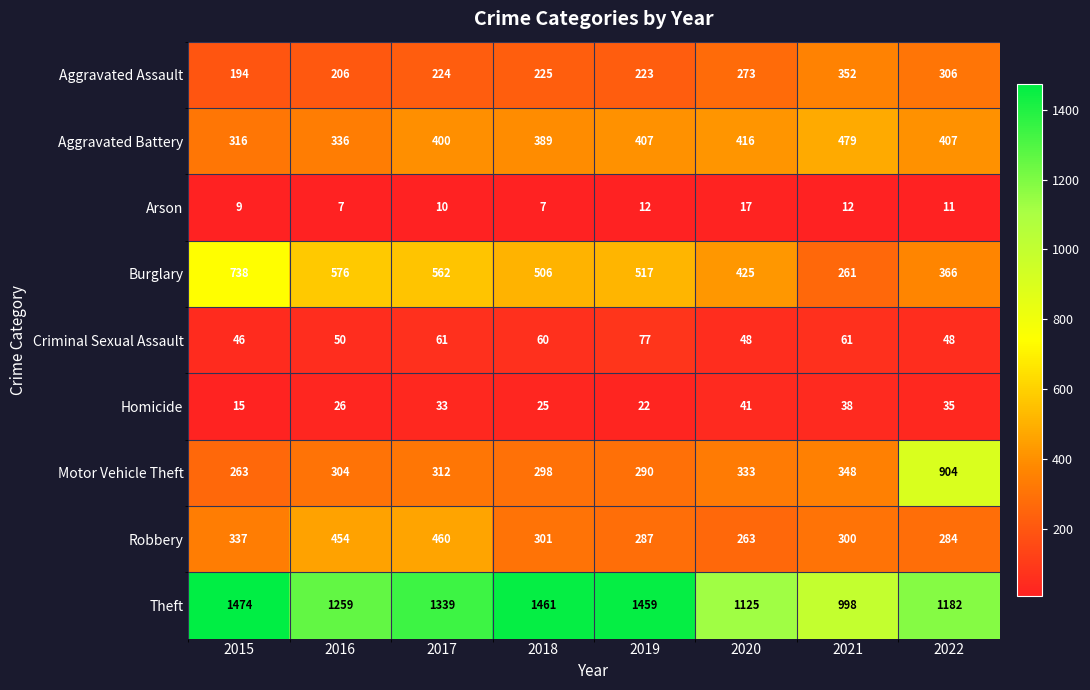

What is the smallest value displayed?

7